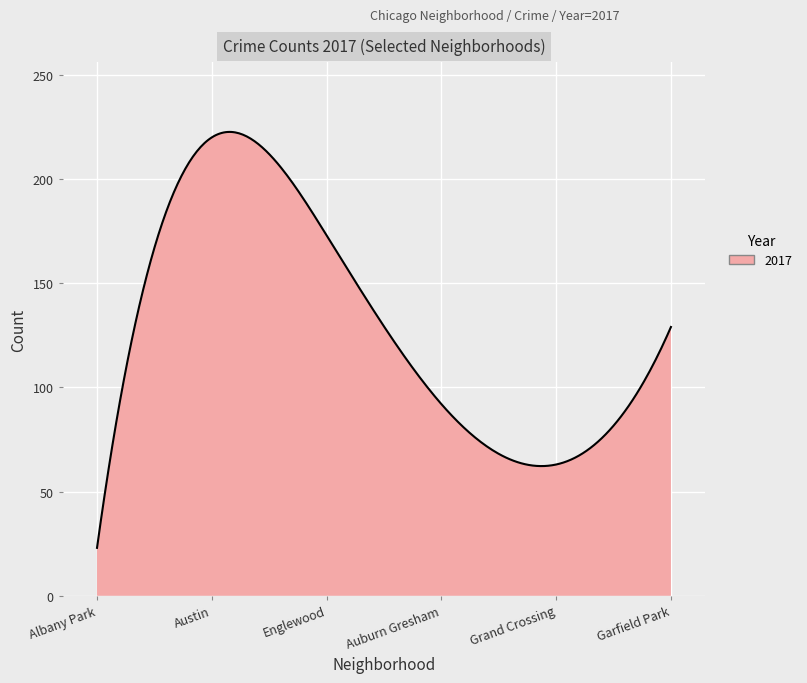

What is the difference between the maximum and minimum values?

199.6